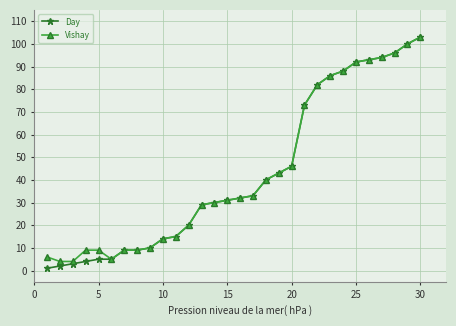

What is the value of the Vishay point at the 18th from the left?

40